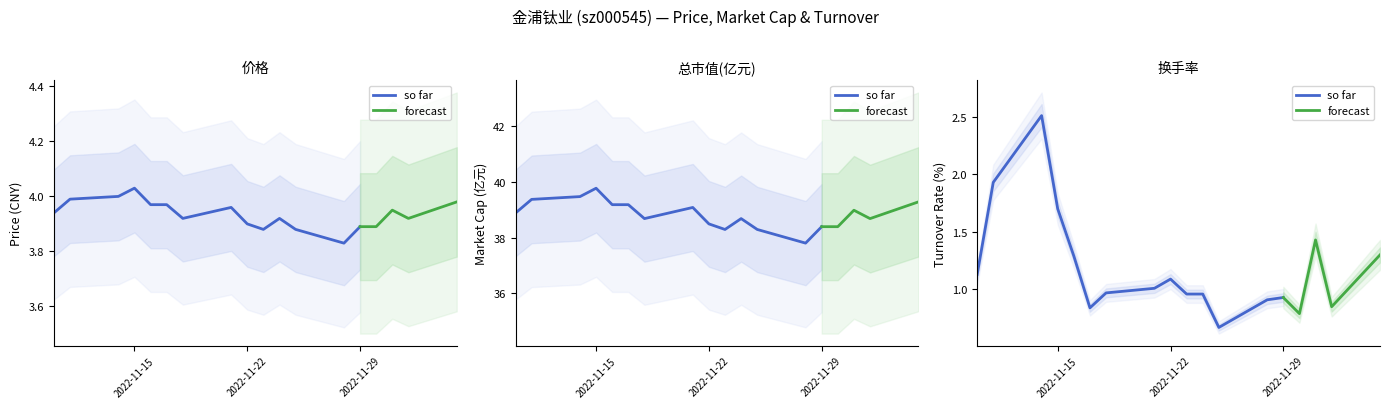

What is the sum of all 价格 values?

70.8